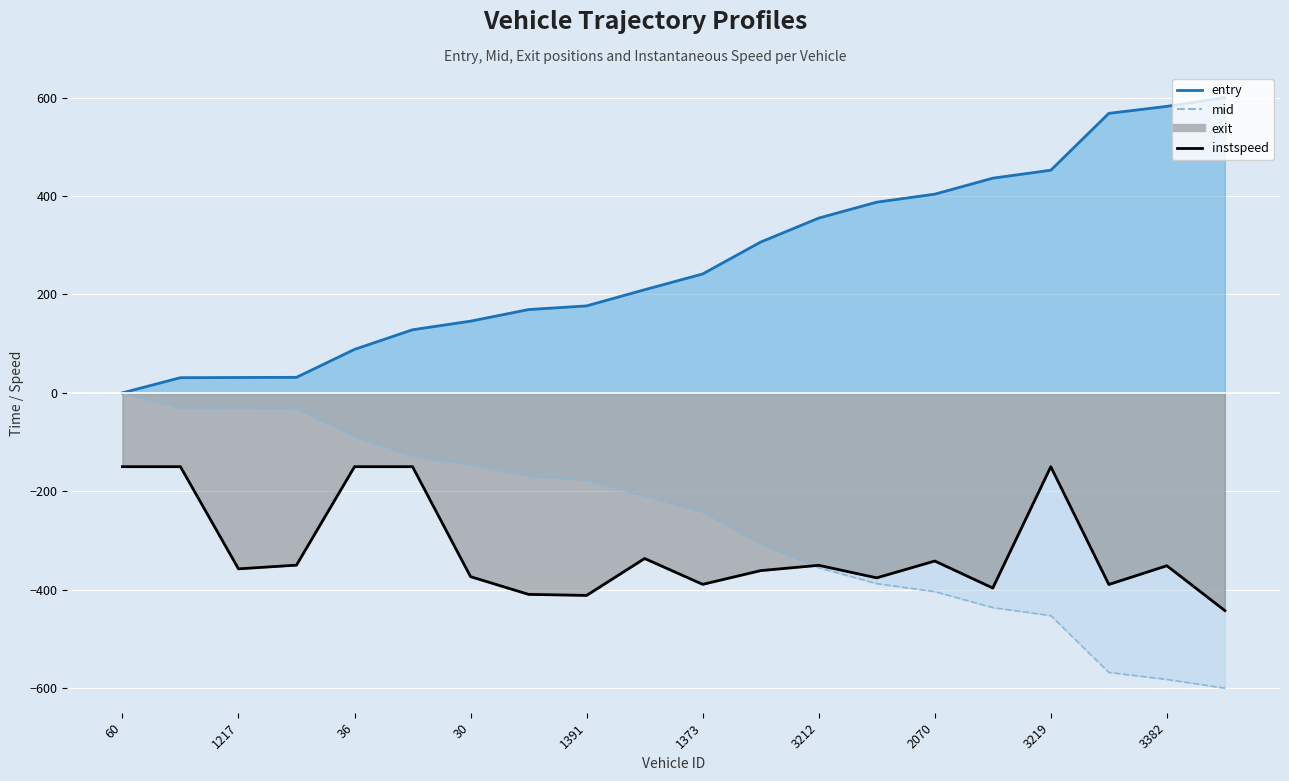

Rank the categories by value from lowest to highest.

19, 3219, 2070, 15, 17, 10, 13, 3212, 11, 36, 18, 12, 30, 14, 3382, 60, 1217, 1391, 1373, 16